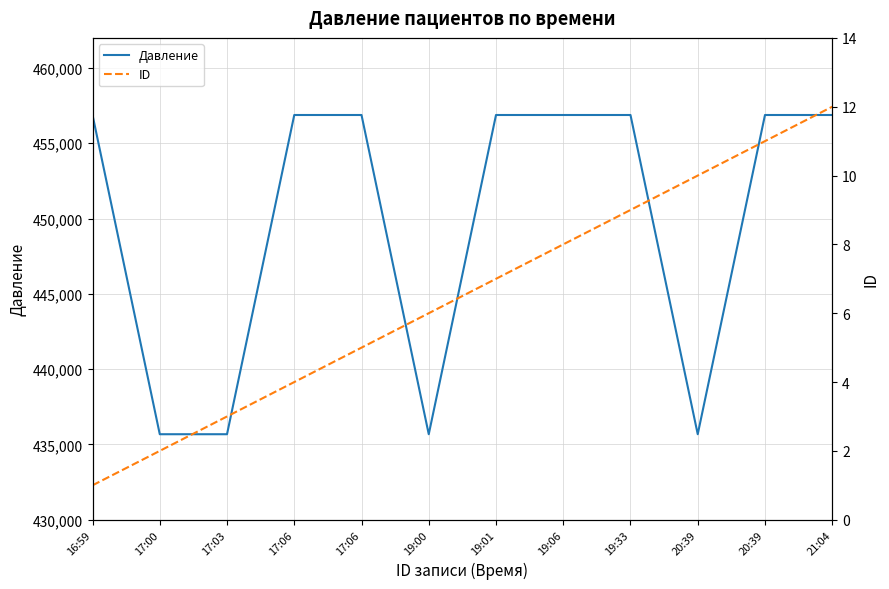

Reading left to right, what are all the values shown in this chart?

Давление: 456879	435678	435678	456879	456879	435678	456879	456879	456879	435678	456879	456879
ID: 1	2	3	4	5	6	7	8	9	10	11	12